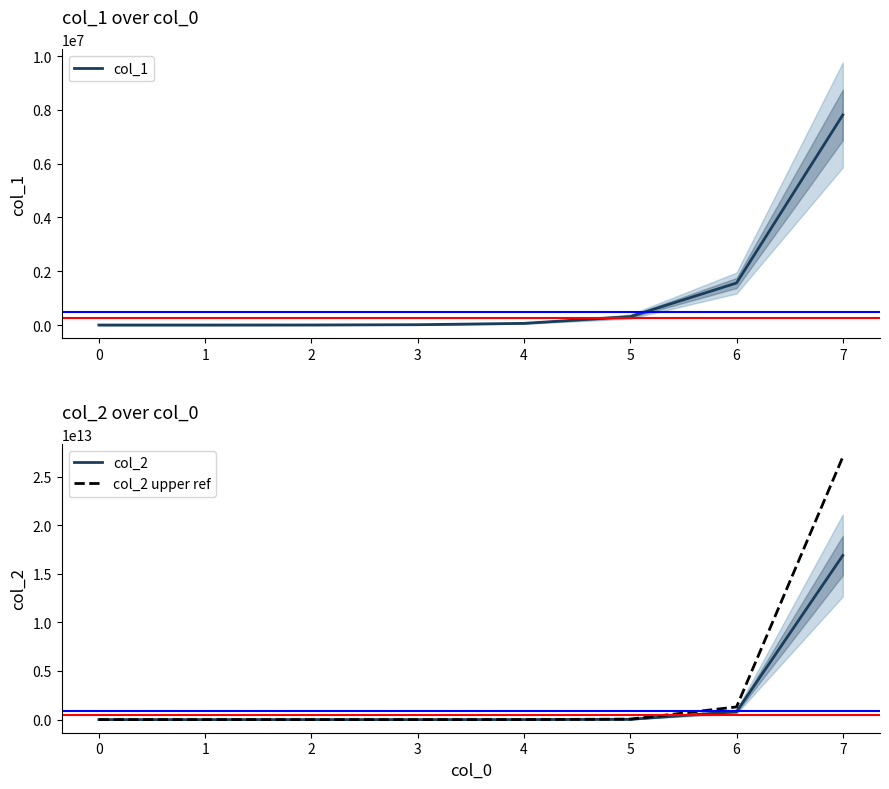

What is the spread (max minus min) of values at 0?

133214940